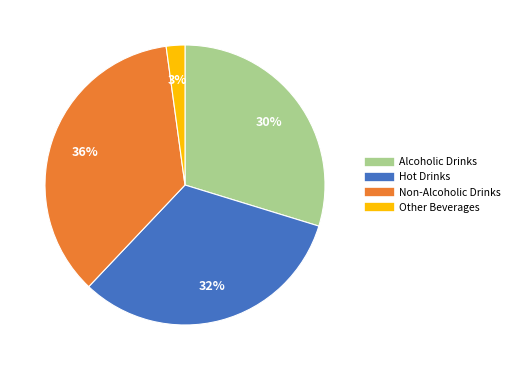

The Alcoholic Drinks slice represents 18% of the pie. True or false?

False